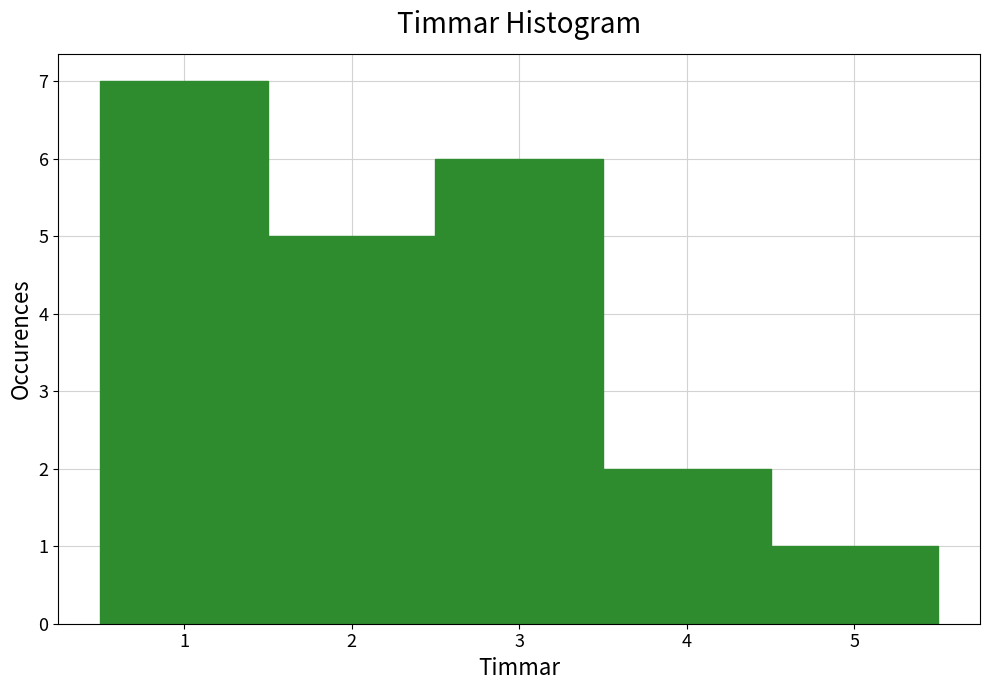

Reading left to right, list every bar in this chart as the range it spans on the x-axis followed by its height. The values are not printed on the chart, so give them approximately, as read against the axis.

0.5 to 1.5: 7
1.5 to 2.5: 5
2.5 to 3.5: 6
3.5 to 4.5: 2
4.5 to 5.5: 1